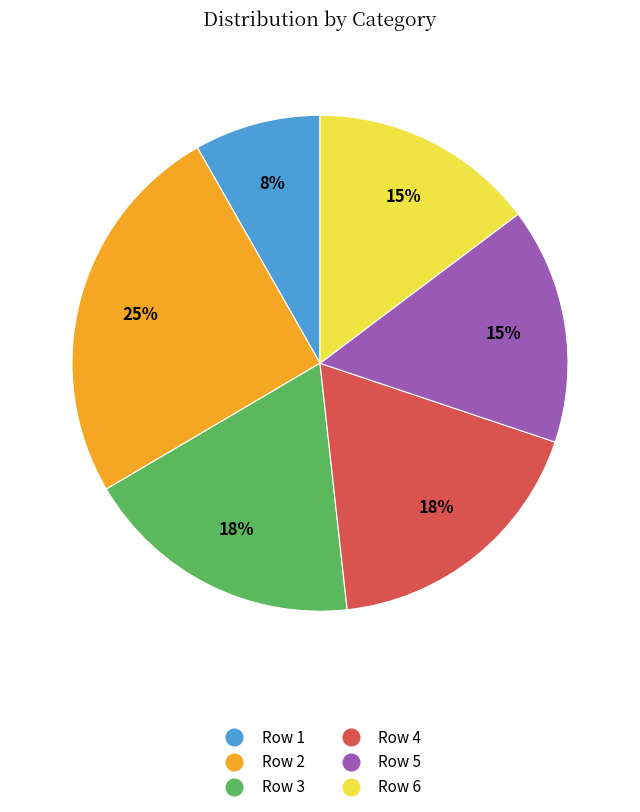

How many segments does this pie chart have?

6